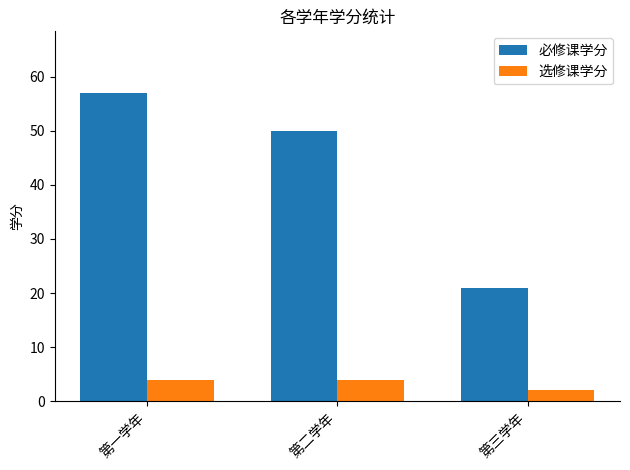

Between 第二学年 and 第三学年, which series saw the biggest shift?

必修课学分